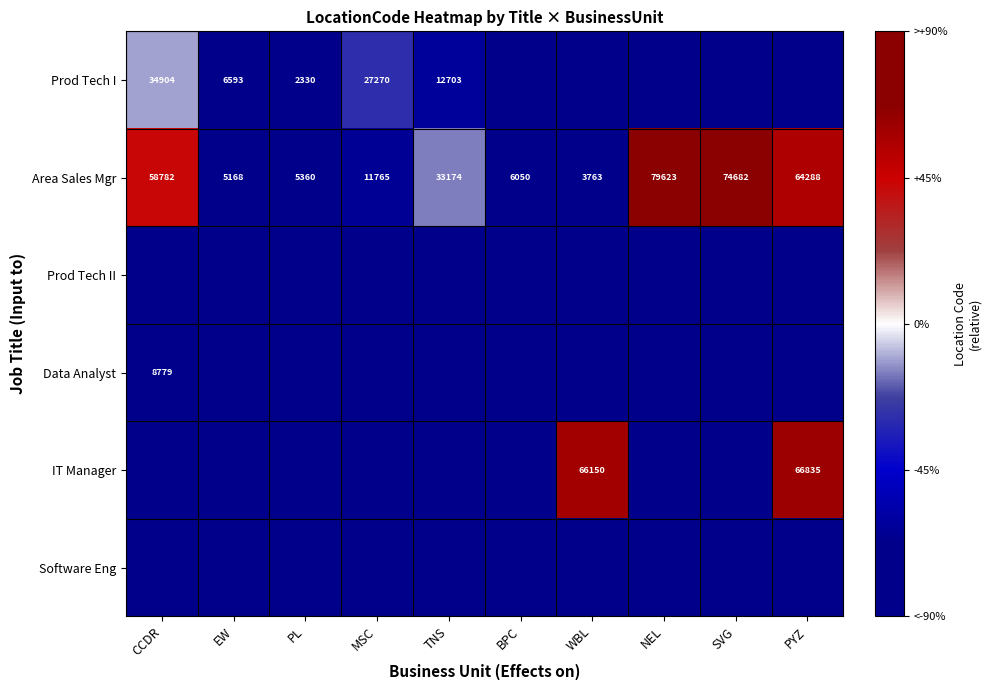

What is the average value of the Area Sales Mgr series?

34266